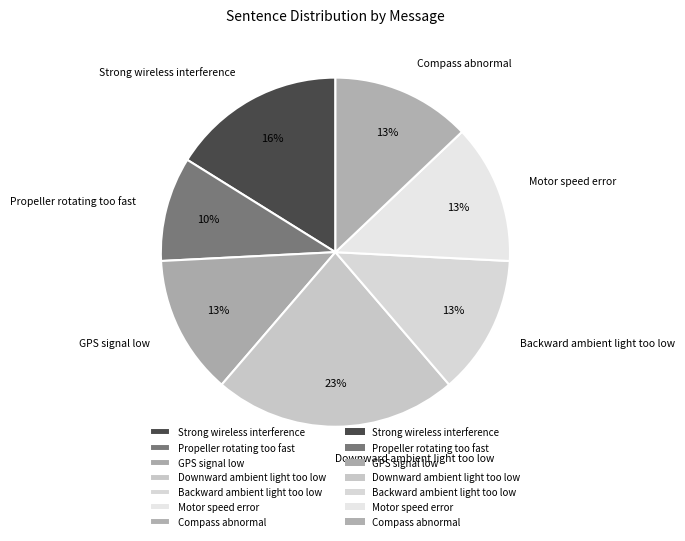

How many slices are in this pie chart?

7